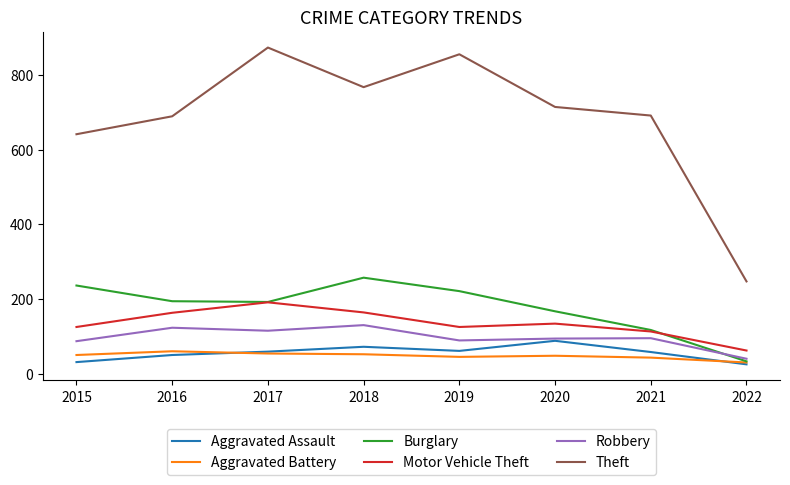

Which series has the largest total across all categories?

Theft